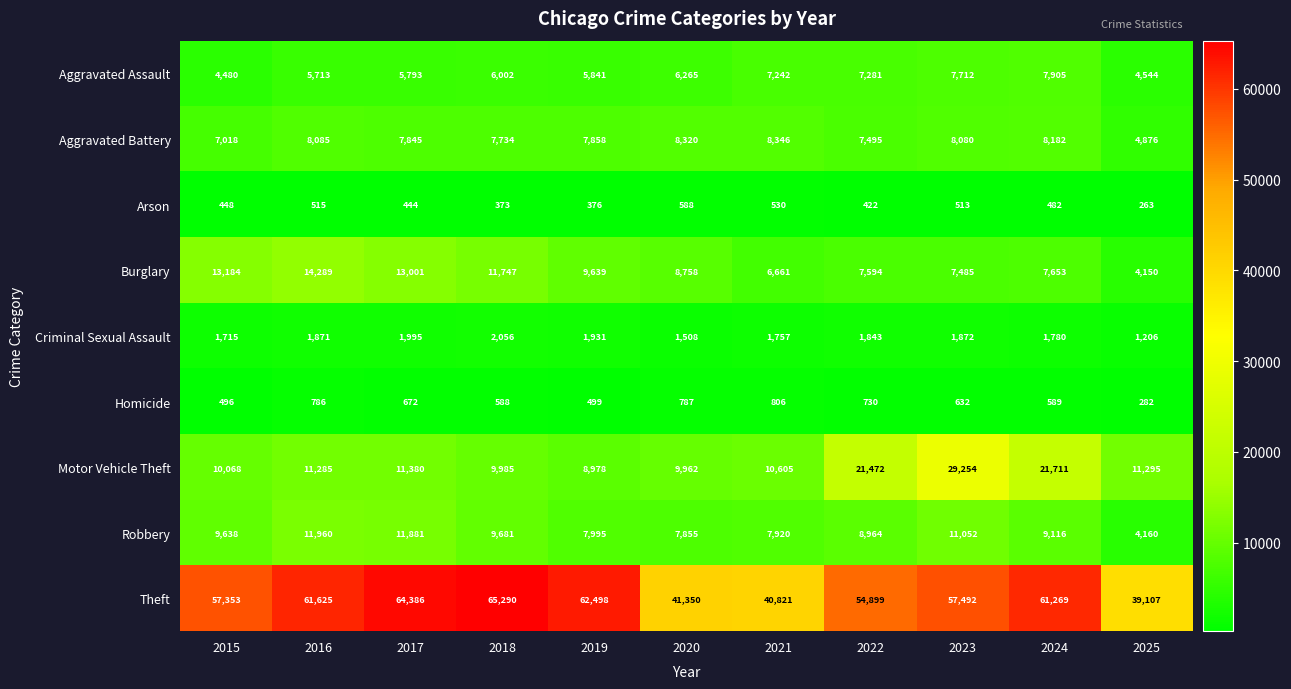

Count the number of data series in this chart.

9